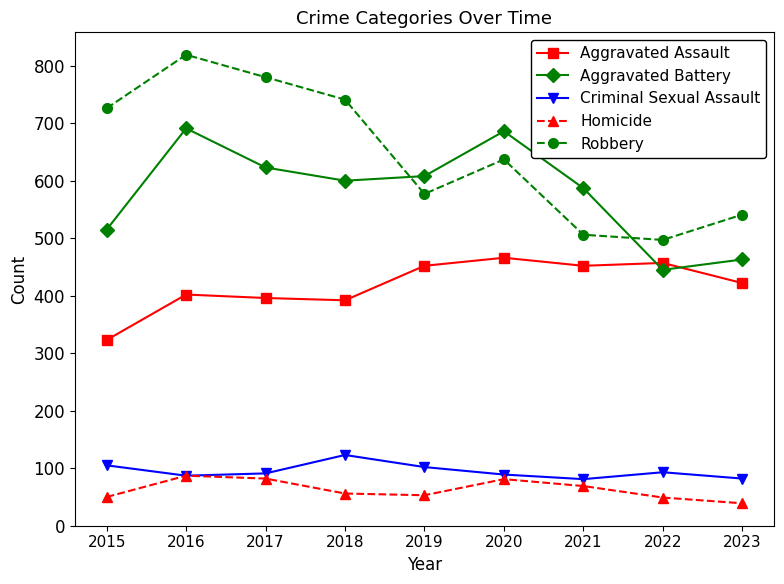

What is the total value across all series at 2023?

1547